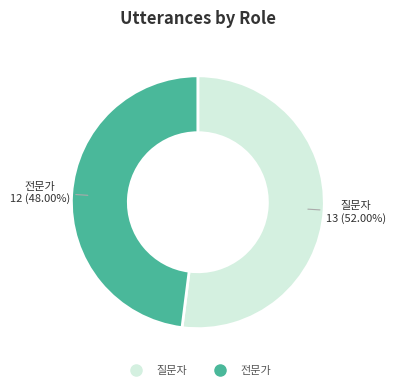

Which slice represents more than half of the pie?

질문자